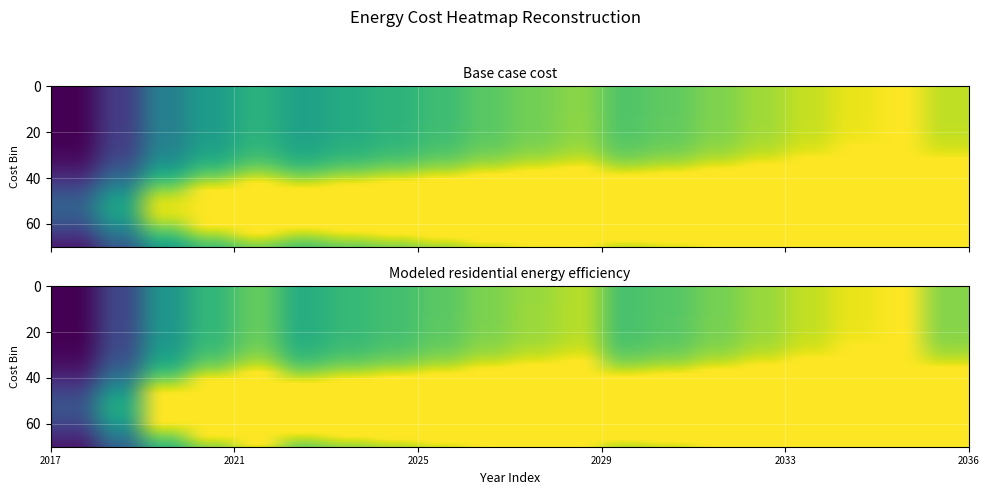

Which series changed the most between 2020 and 2027?

Base case cost